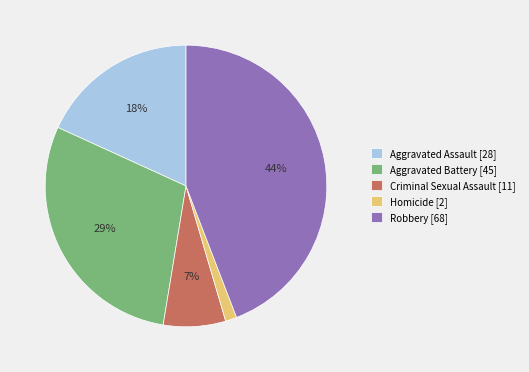

Do Criminal Sexual Assault and Homicide together represent more than half of the pie?

No